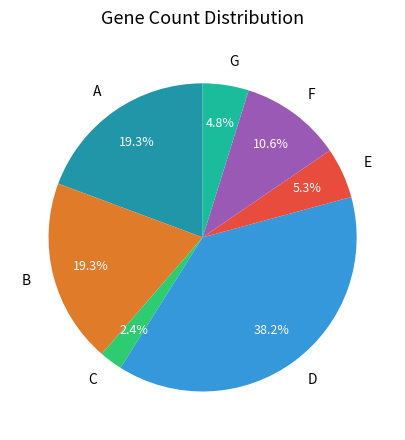

How many slices are in this pie chart?

7